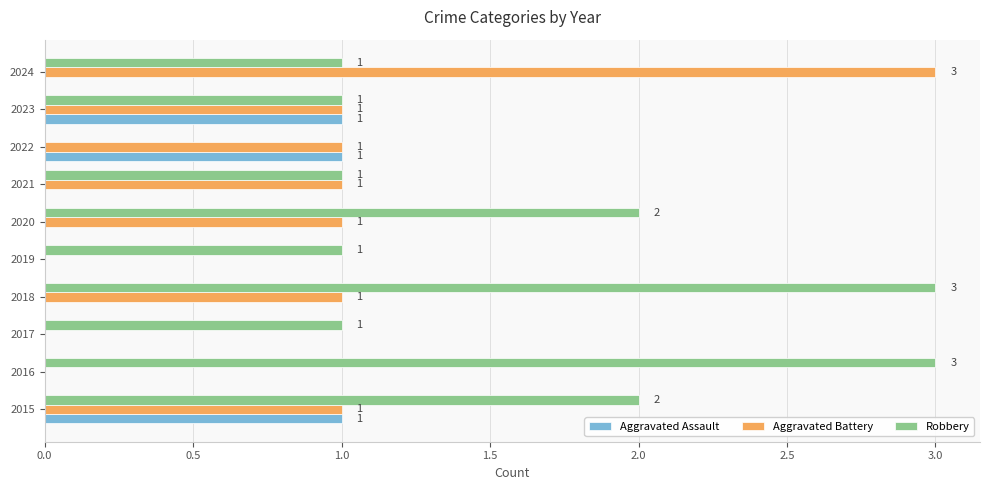

Is it true that Robbery equals 1 at 2024?

True